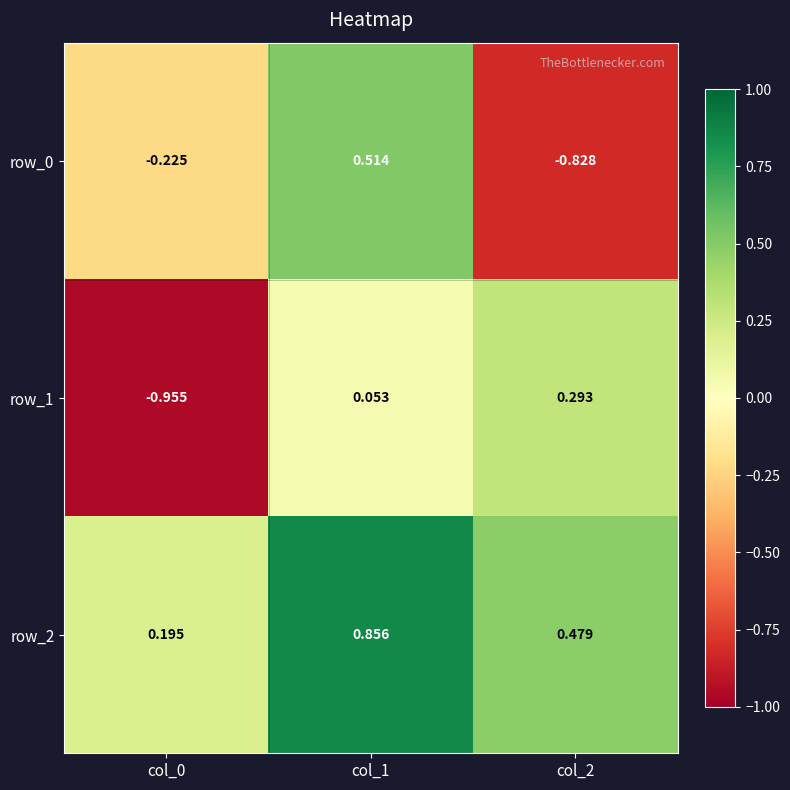

Is the value of row_2 at col_0 greater than the value of row_1 at col_1?

Yes